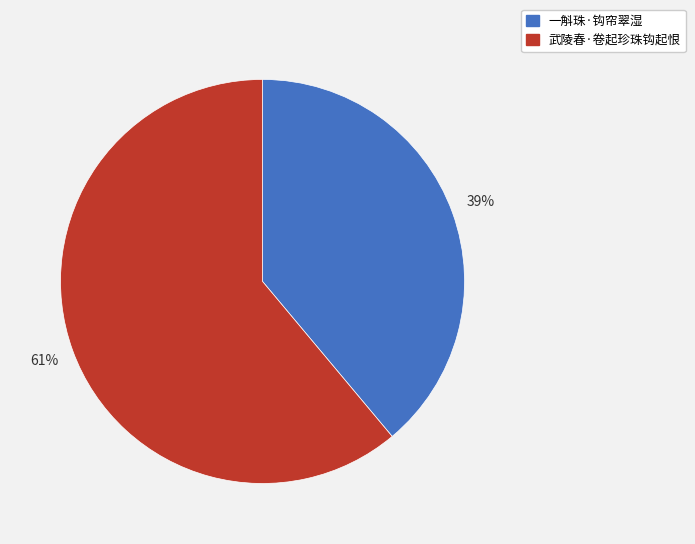

How many segments does this pie chart have?

2